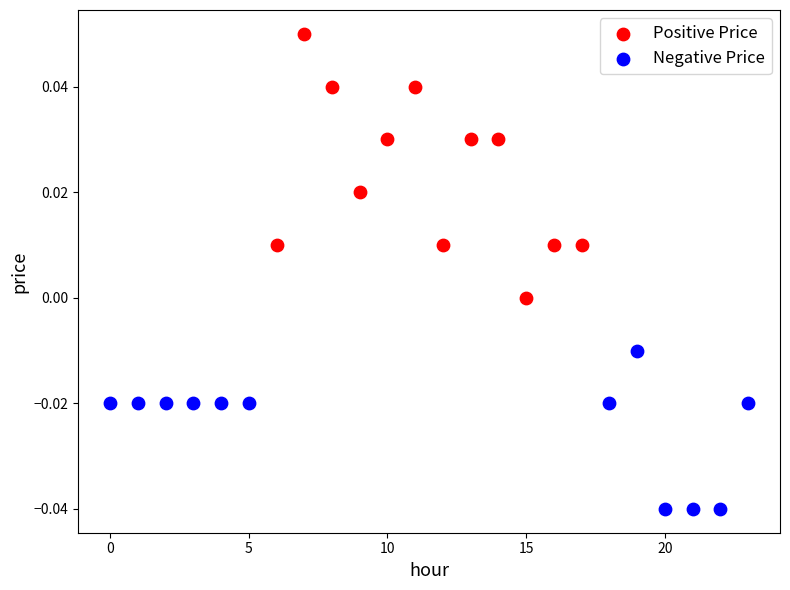

What are all the series names shown in the legend?

Positive Price, Negative Price